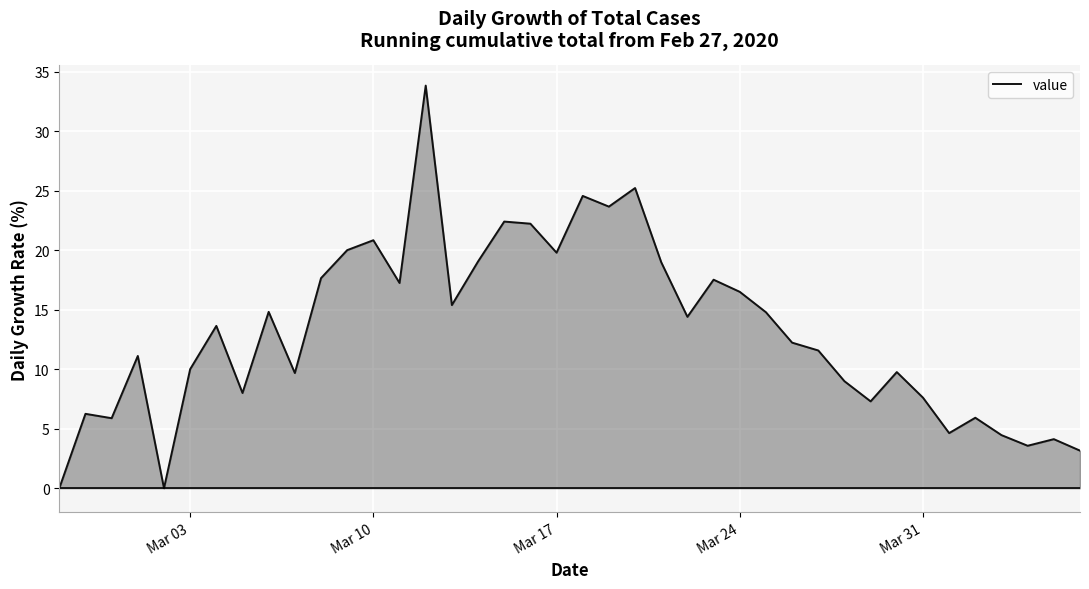

What is the difference between the maximum and minimum values?

33.8